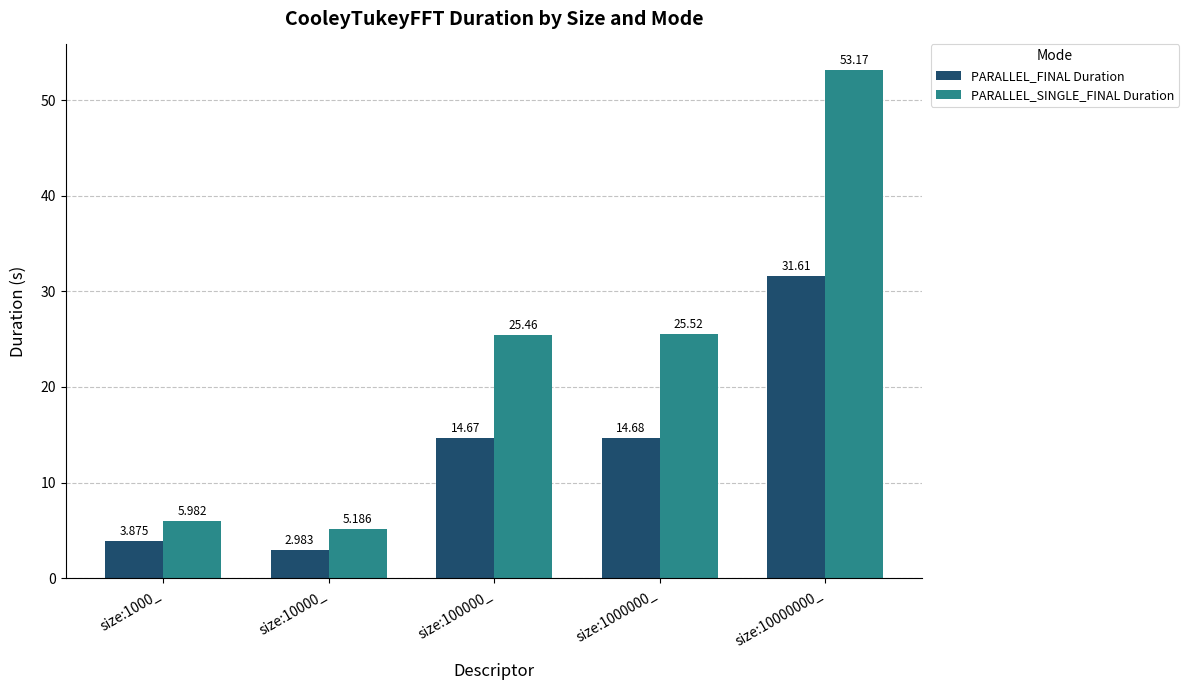

What is the sum of the PARALLEL_FINAL Duration values at size:1000_ and size:1000000_?

18.6